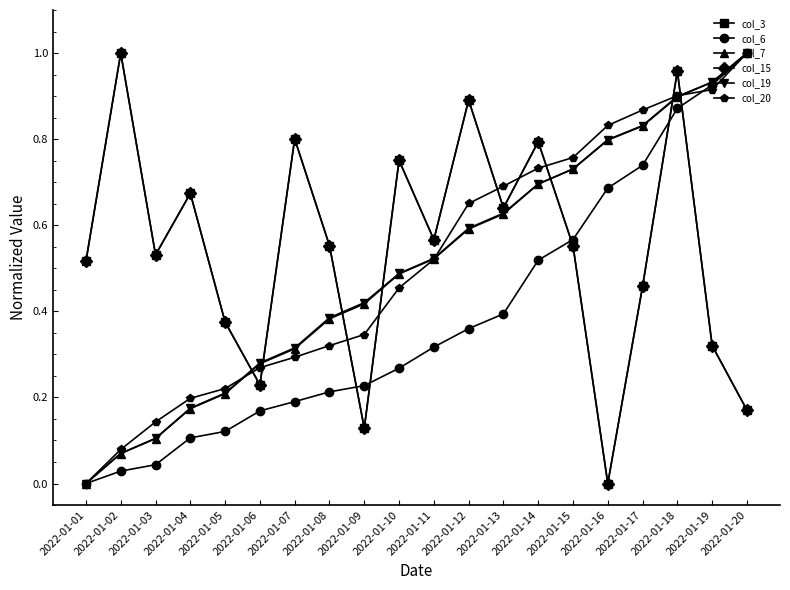

Does the chart have visible grid lines?

No